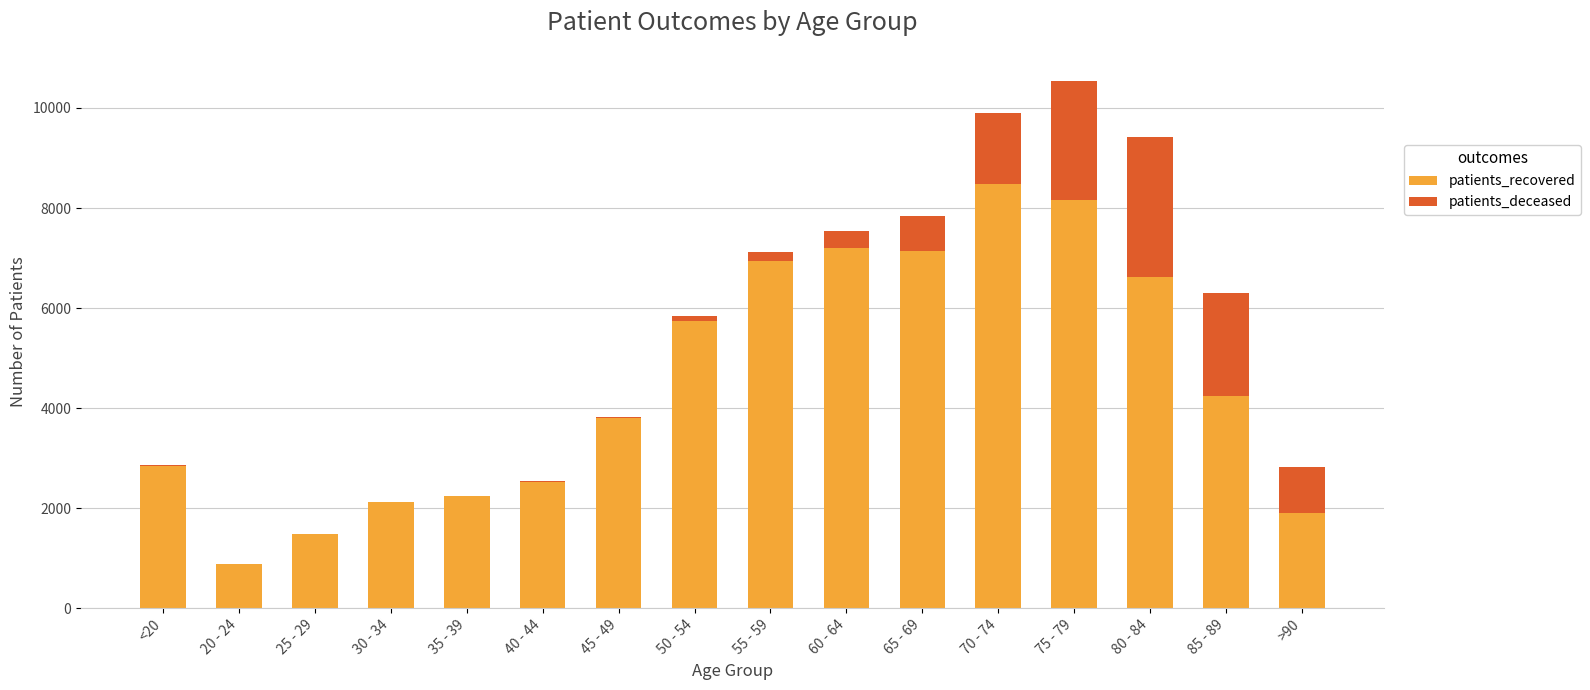

Count the number of categories in the chart.

16